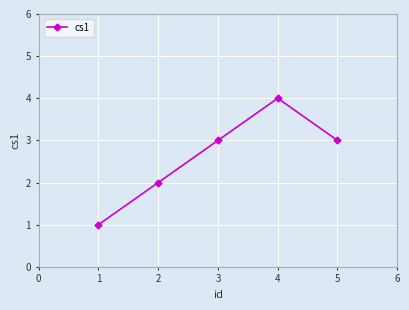

The chart shows a value of 1 at 2. True or false?

False